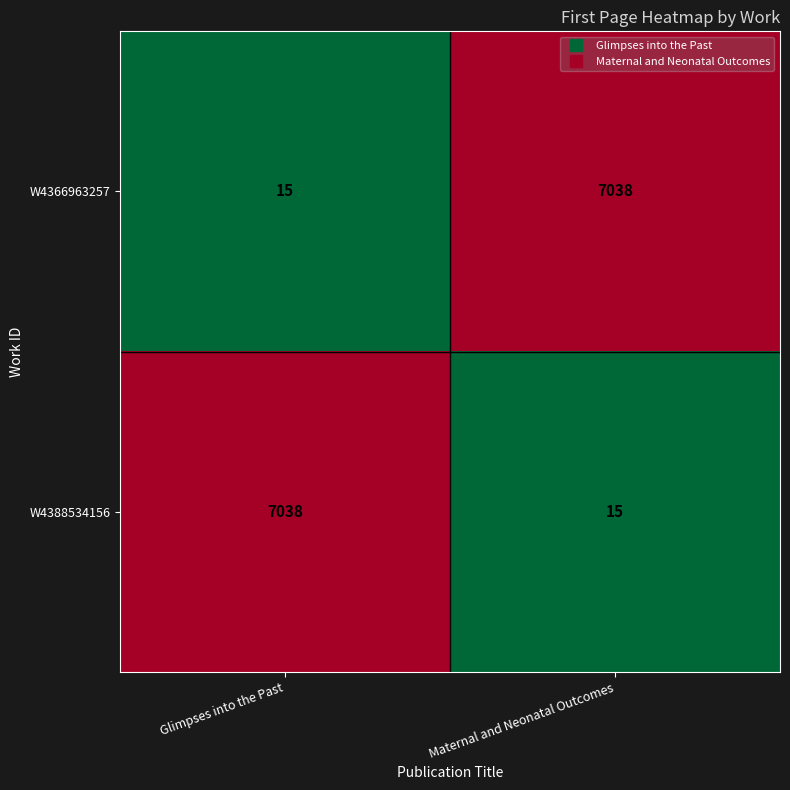

Reading left to right, list all the values displayed in this chart.

W4366963257: Glimpses into the Past=15	Maternal and Neonatal Outcomes=7038
W4388534156: Glimpses into the Past=7038	Maternal and Neonatal Outcomes=15